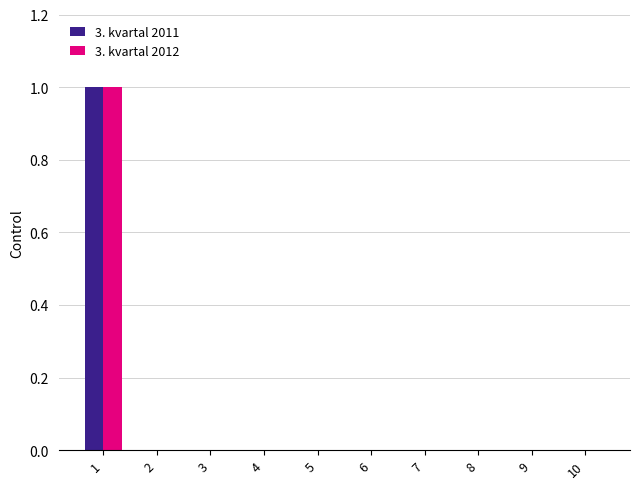

The value of 3. kvartal 2011 at 8 is 1. True or false?

False